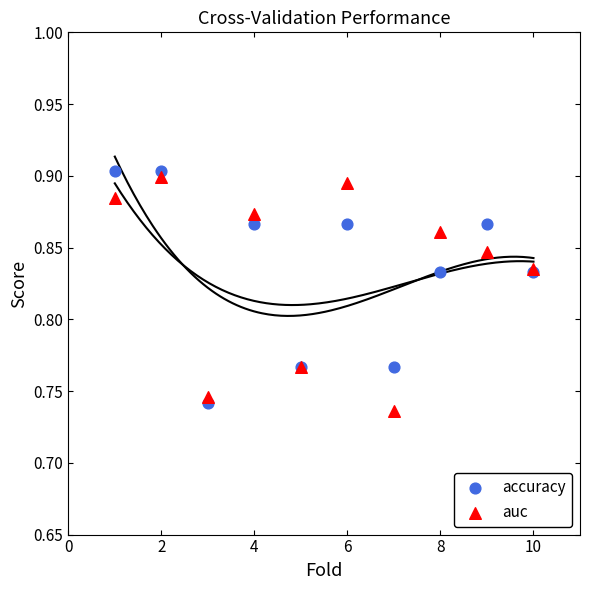

What is the X range (max minus min) for the scatter plot?

9.0